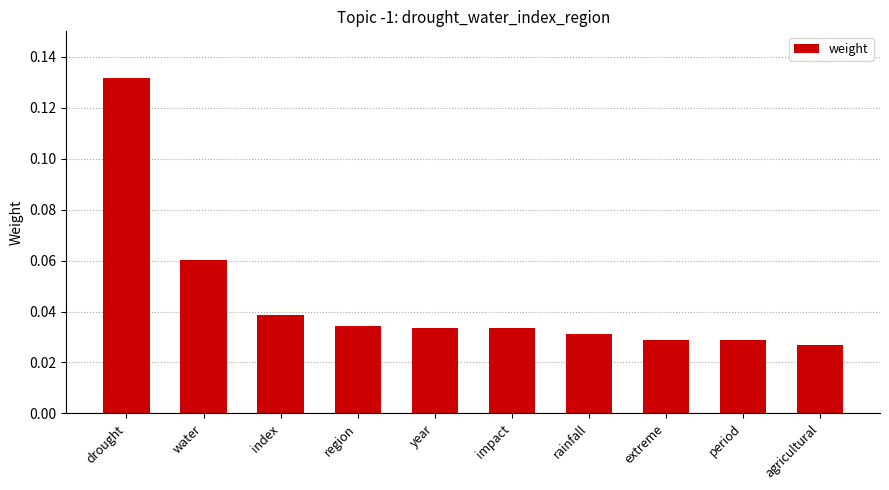

What is the label of the 6th bar from the right?

year